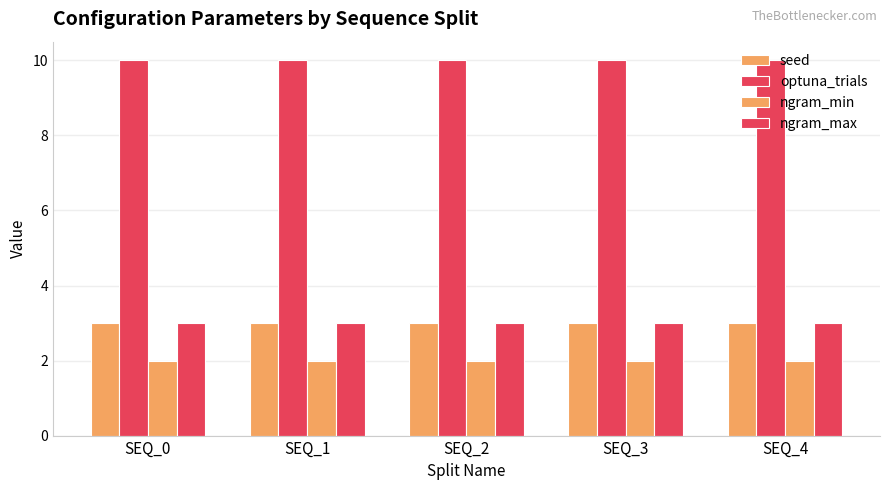

The optuna_trials series shows 18 at SEQ_4. True or false?

False